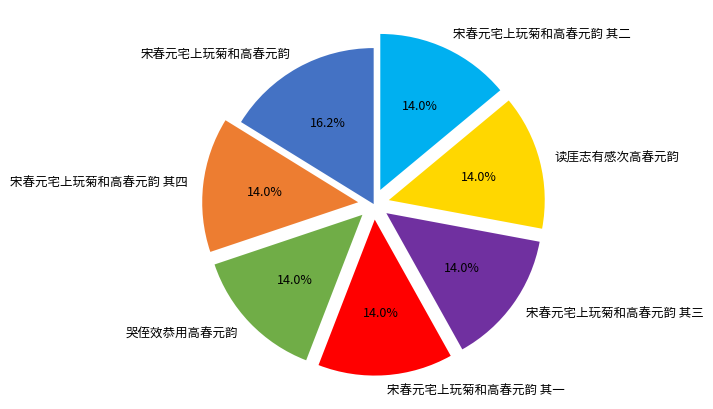

To the nearest percent, what is the combined percentage of 宋春元宅上玩菊和高春元韵 其二 and 宋春元宅上玩菊和高春元韵 其四?

28%